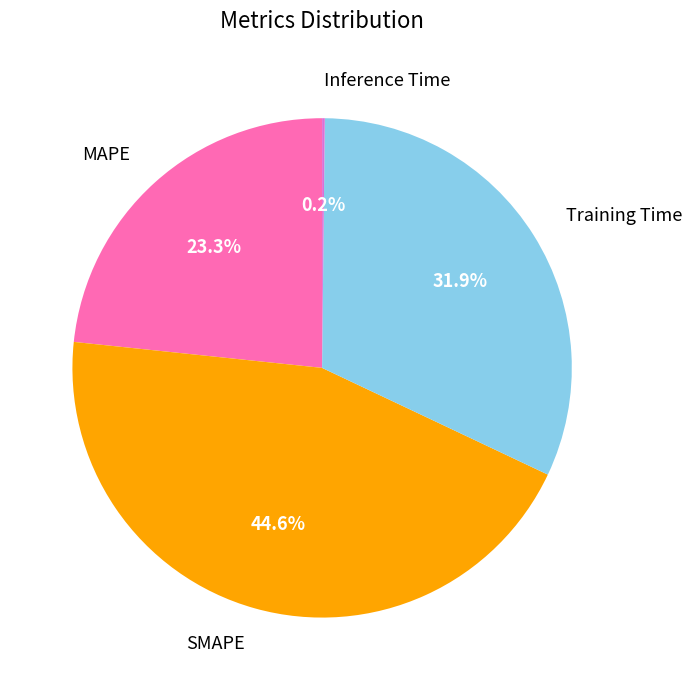

Does any single category account for the majority?

No